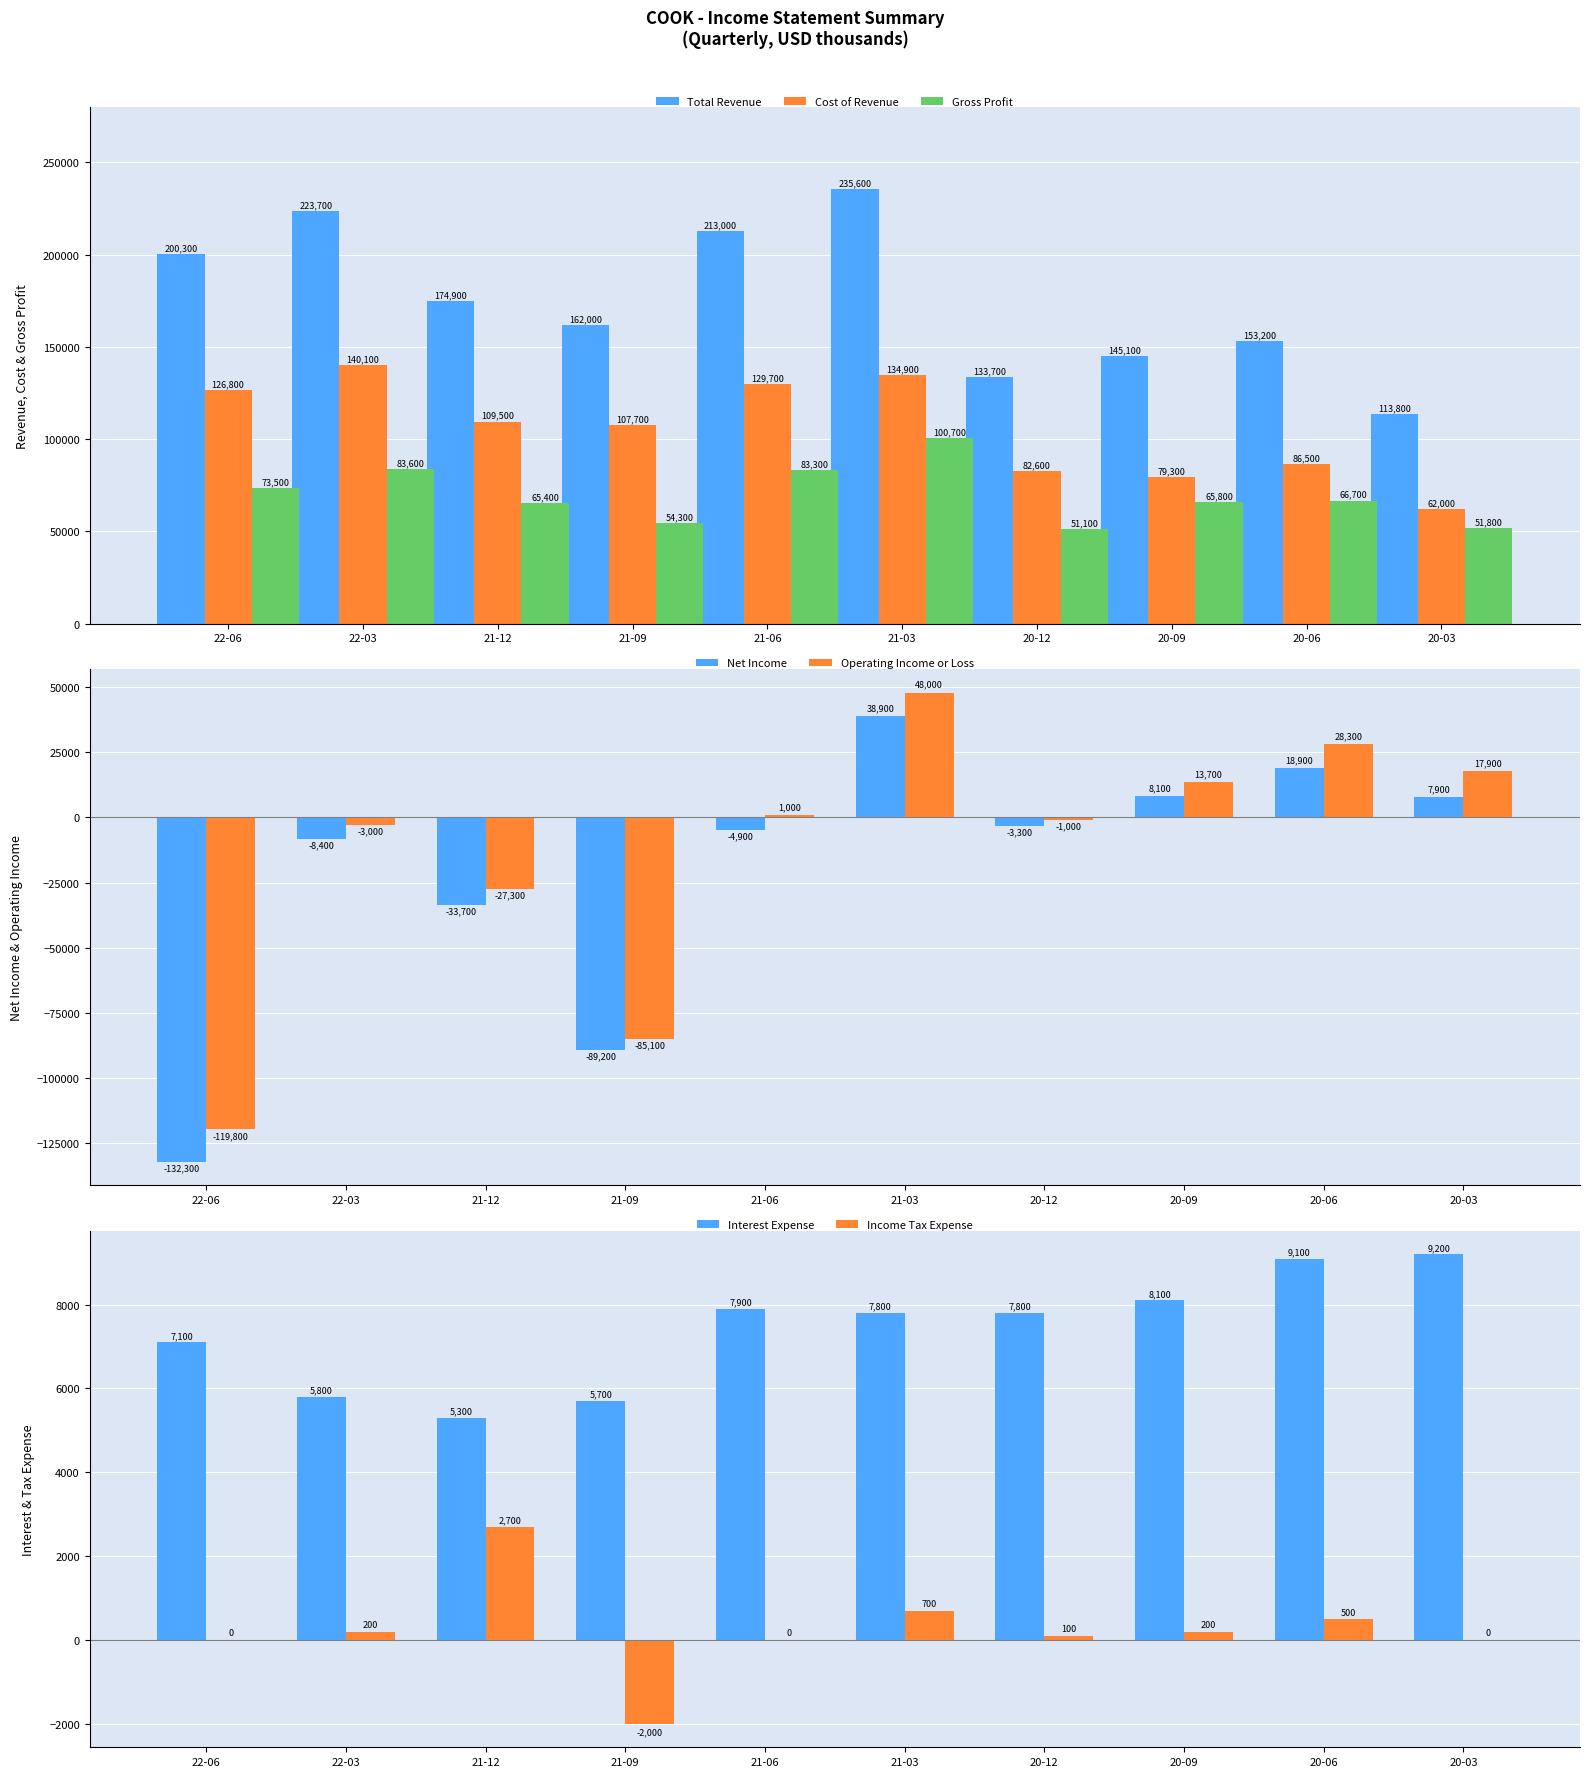

True or false: Cost of Revenue has a value of 129700 at 21-06.

True